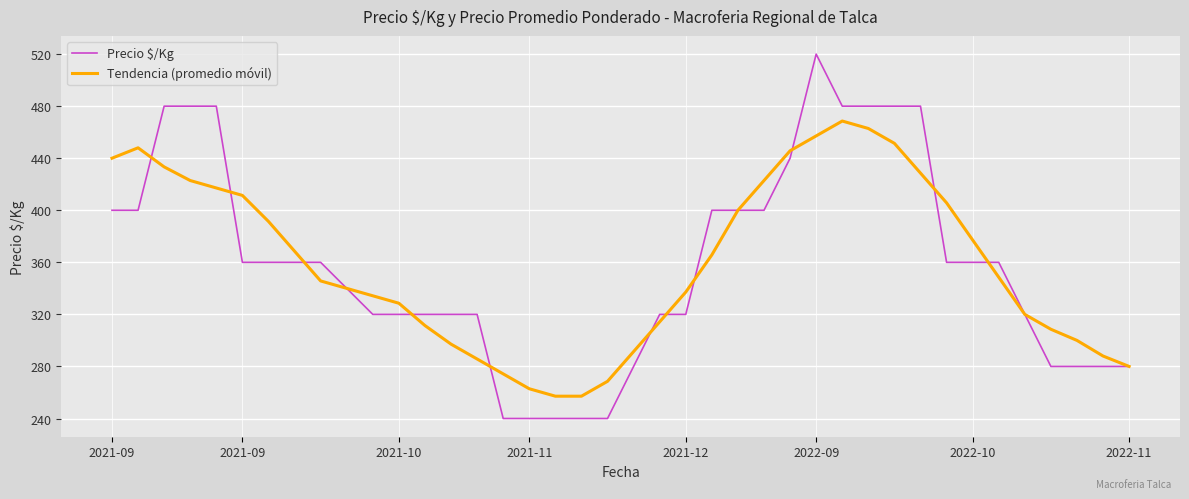

List the series in order of their peak value, lowest first.

Tendencia (promedio móvil), Precio $/Kg